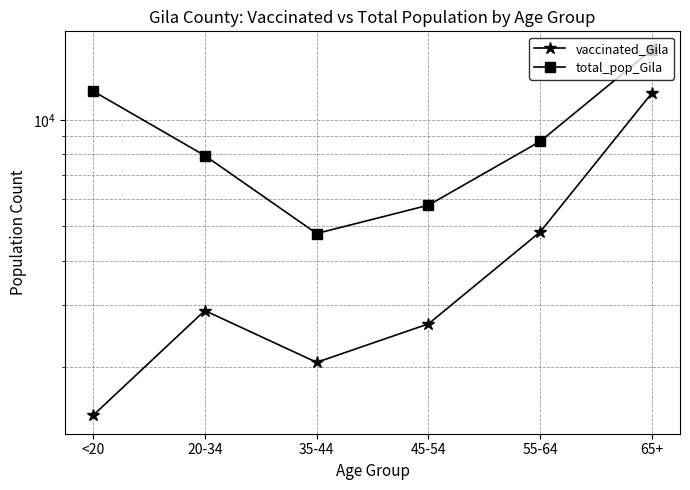

What is the difference between the second highest and minimum values in the total_pop_Gila series?

7332